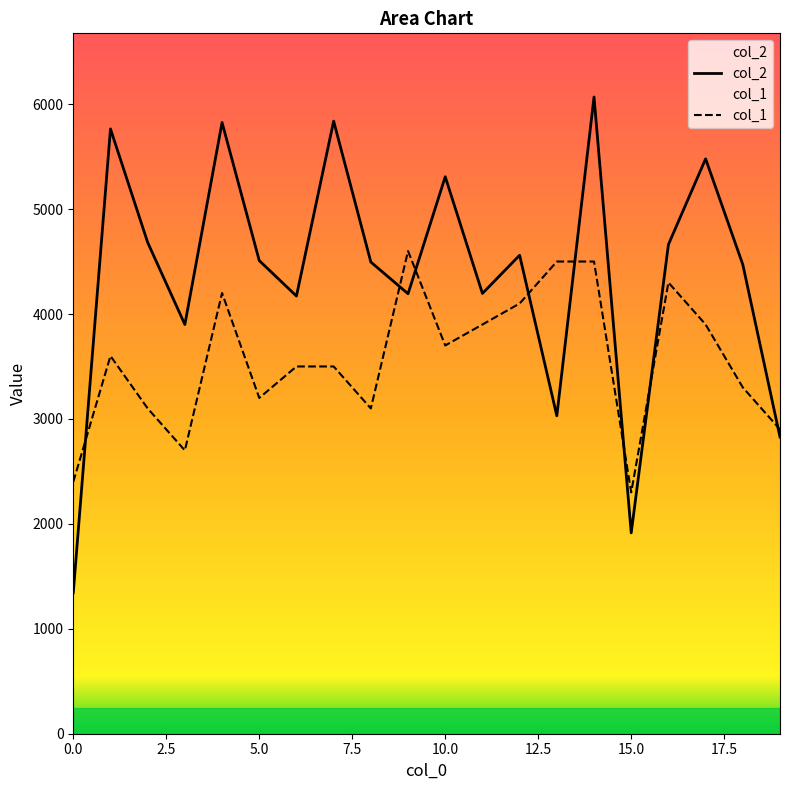

The col_1 series shows 1958 at 5.0. True or false?

False